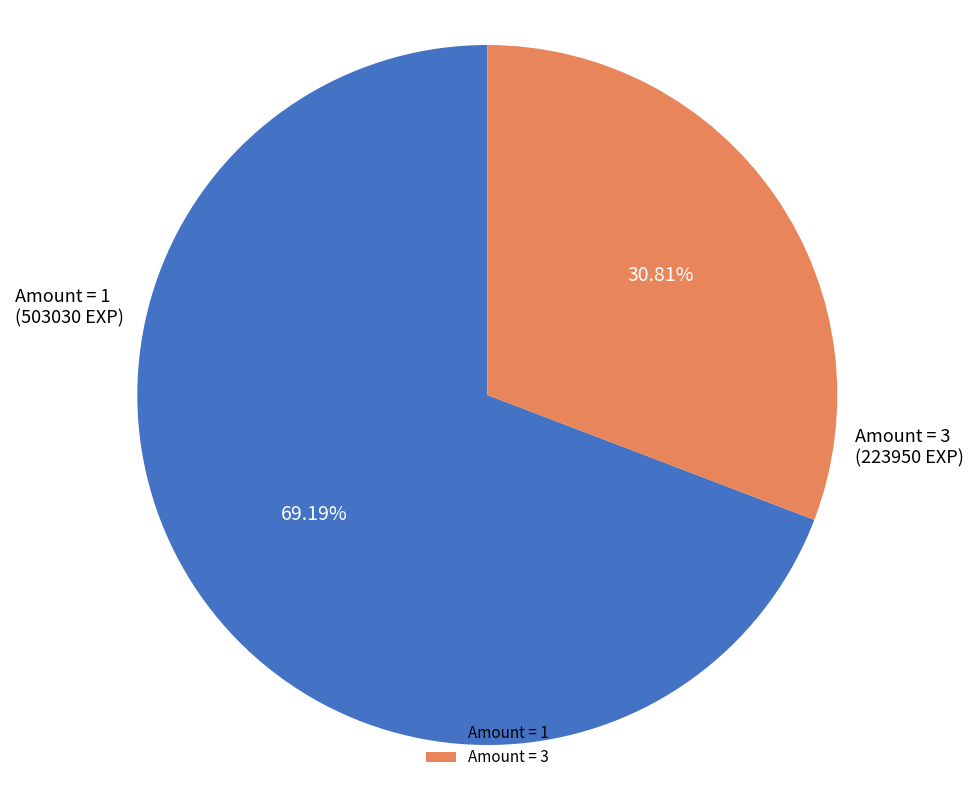

Count the number of slices in the pie.

2